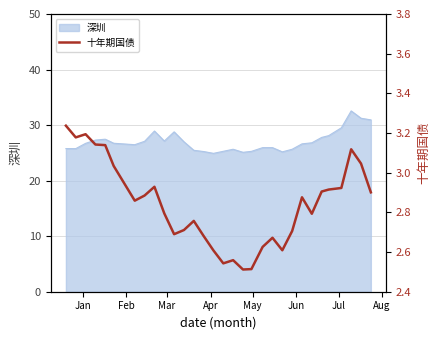

True or false: there are more than 2 points higher than both neighbors.

True